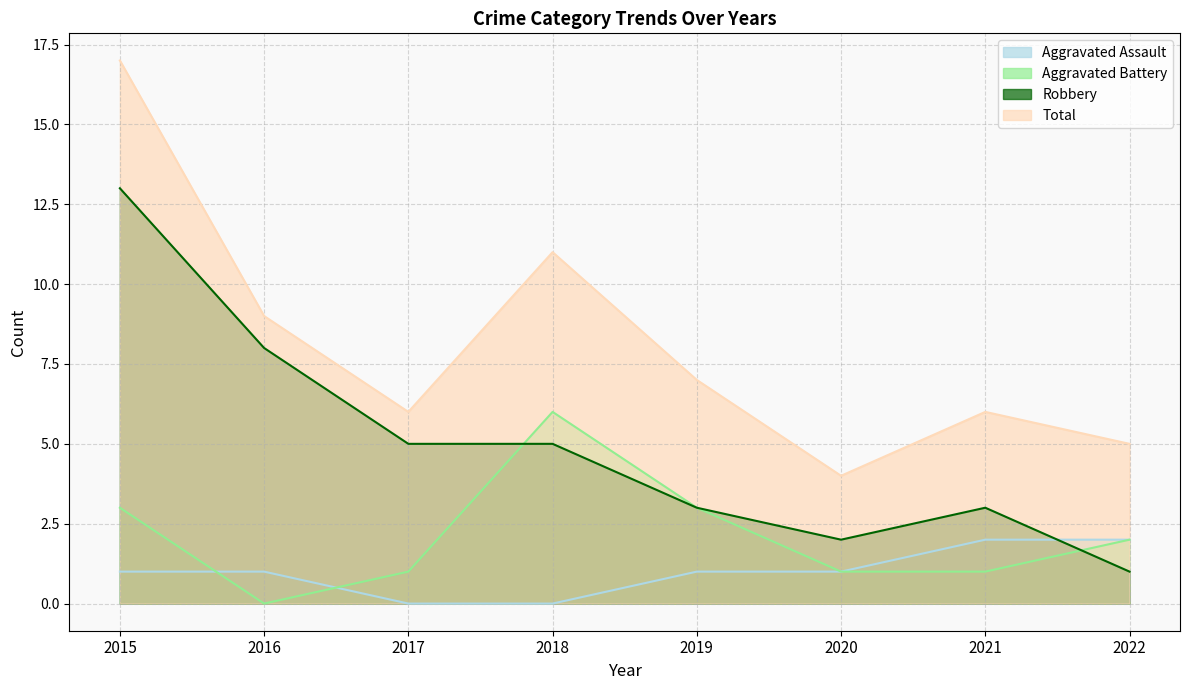

Reading left to right, list all the values displayed in this chart.

Aggravated Assault: 2015=1	2016=1	2017=0	2018=0	2019=1	2020=1	2021=2	2022=2
Aggravated Battery: 2015=3	2016=0	2017=1	2018=6	2019=3	2020=1	2021=1	2022=2
Robbery: 2015=13	2016=8	2017=5	2018=5	2019=3	2020=2	2021=3	2022=1
Total: 2015=17	2016=9	2017=6	2018=11	2019=7	2020=4	2021=6	2022=5